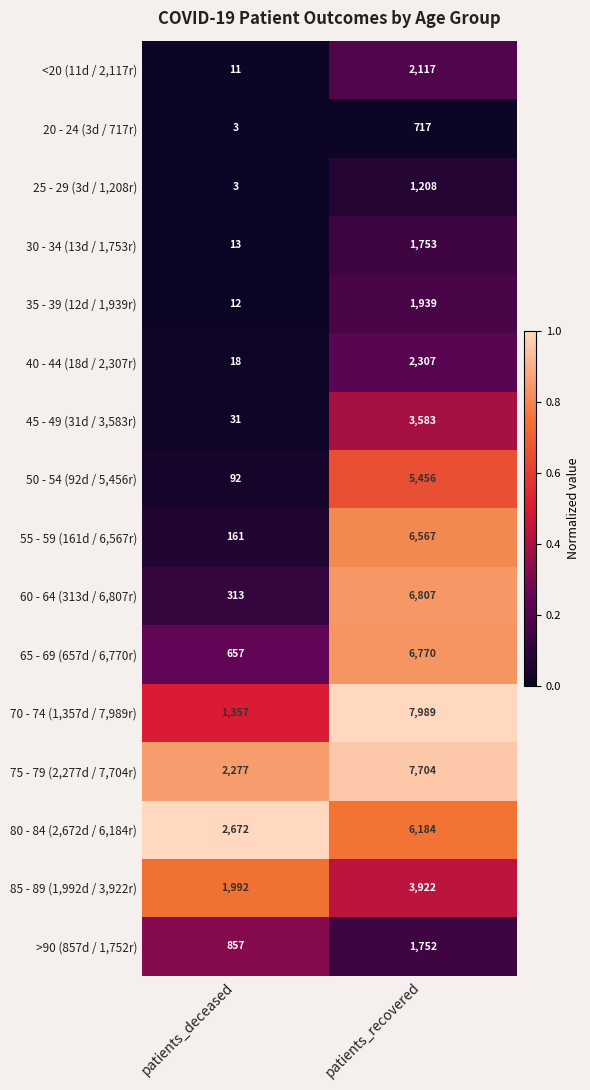

What is the difference between the 20 - 24 (3d / 717r) values at patients_deceased and patients_recovered?

714